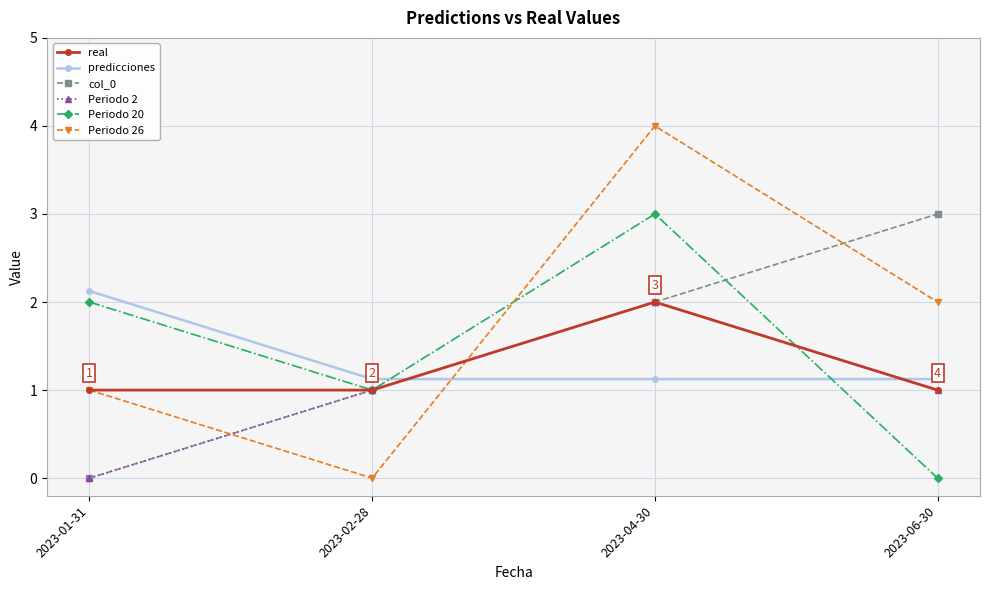

Where does the Periodo 26 series first go above 2?

2023-04-30